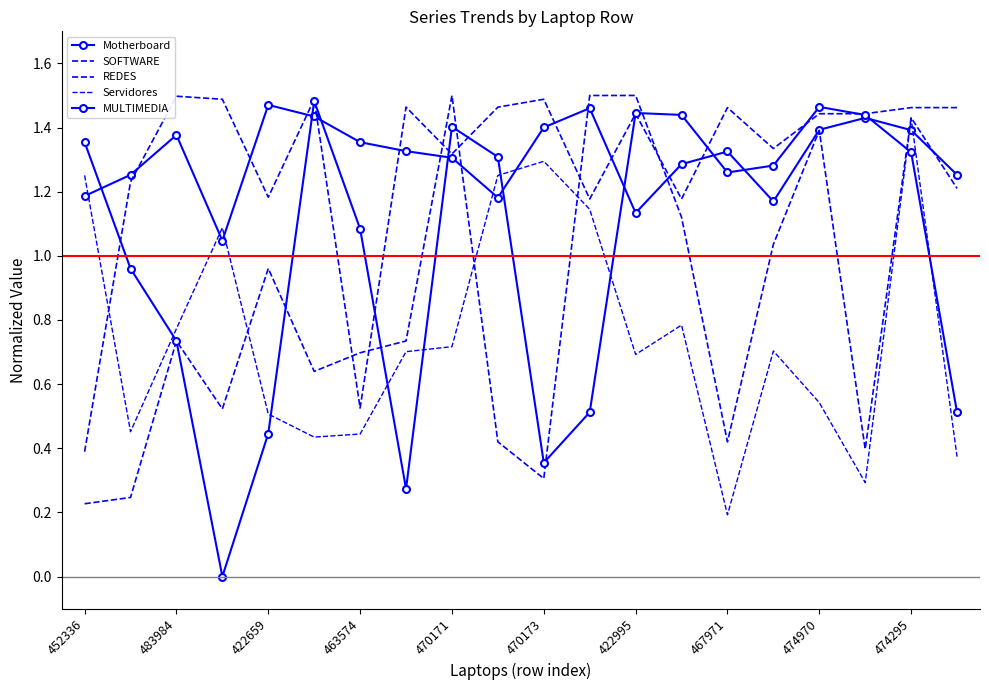

Reading left to right, list all the values displayed in this chart.

Motherboard: 1.2	1.3	1.4	1.0	1.5	1.4	1.4	1.3	1.3	1.2	1.4	1.5	1.1	1.3	1.3	1.2	1.4	1.4	1.4	1.3
SOFTWARE: 0.4	1.2	1.5	1.5	1.2	1.5	0.5	1.5	1.3	1.5	1.5	1.2	1.4	1.2	1.5	1.3	1.4	1.4	1.5	1.5
REDES: 0.2	0.2	0.7	0.5	1.0	0.6	0.7	0.7	1.5	0.4	0.3	1.5	1.5	1.1	0.4	1.0	1.4	0.4	1.4	1.2
Servidores: 1.3	0.5	0.8	1.1	0.5	0.4	0.4	0.7	0.7	1.3	1.3	1.1	0.7	0.8	0.2	0.7	0.5	0.3	1.4	0.4
MULTIMEDIA: 1.4	1.0	0.7	0.0	0.4	1.5	1.1	0.3	1.4	1.3	0.4	0.5	1.4	1.4	1.3	1.3	1.5	1.4	1.3	0.5